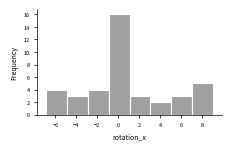

Over which range of the x-axis is the bar tallest?

-1 to 1